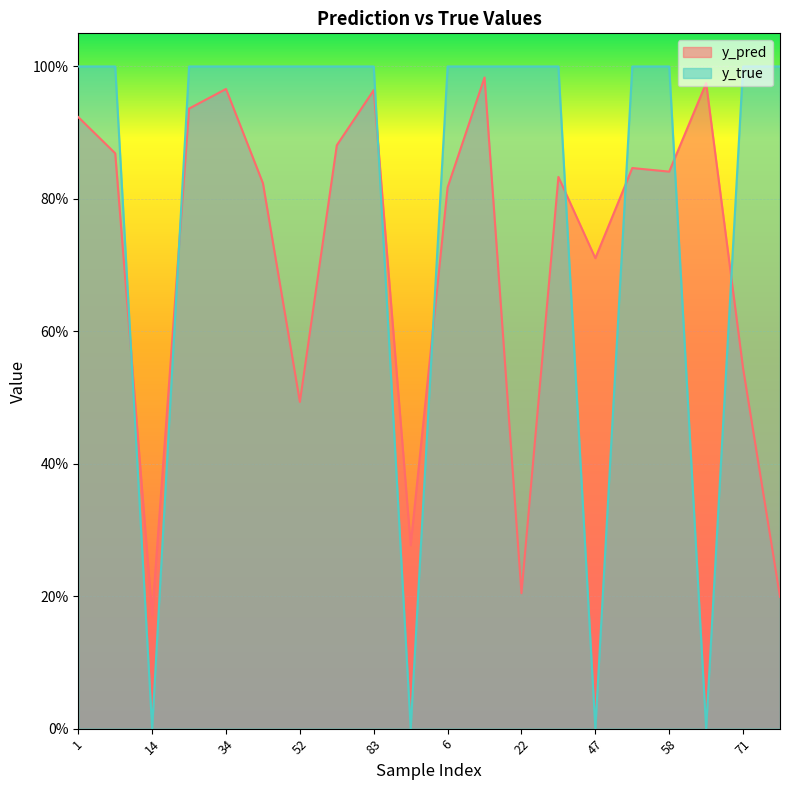

Which series has the largest total across all categories?

y_true